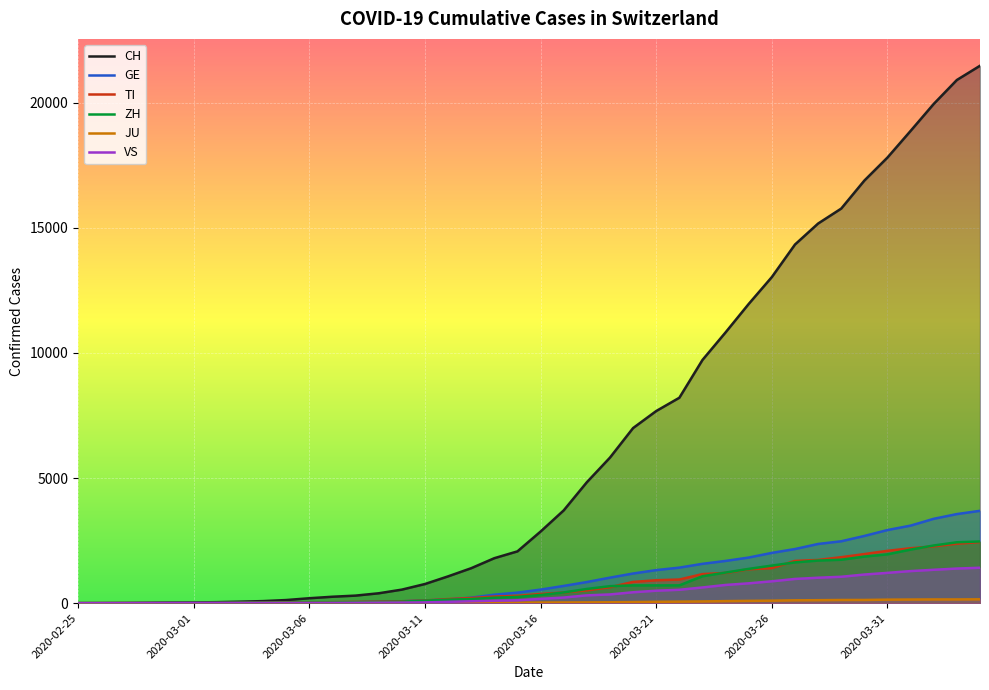

Is the value of TI at 29 greater than the value of JU at 12?

Yes